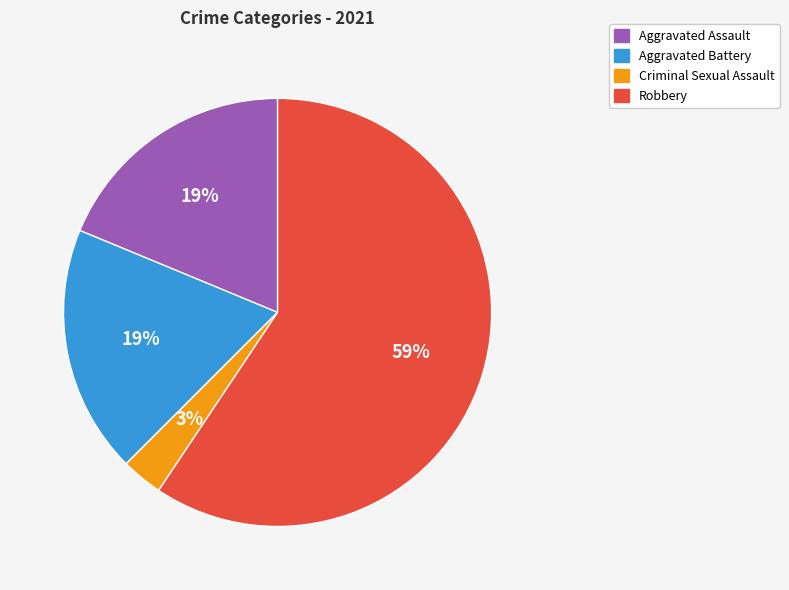

Which slice is the smallest?

Criminal Sexual Assault